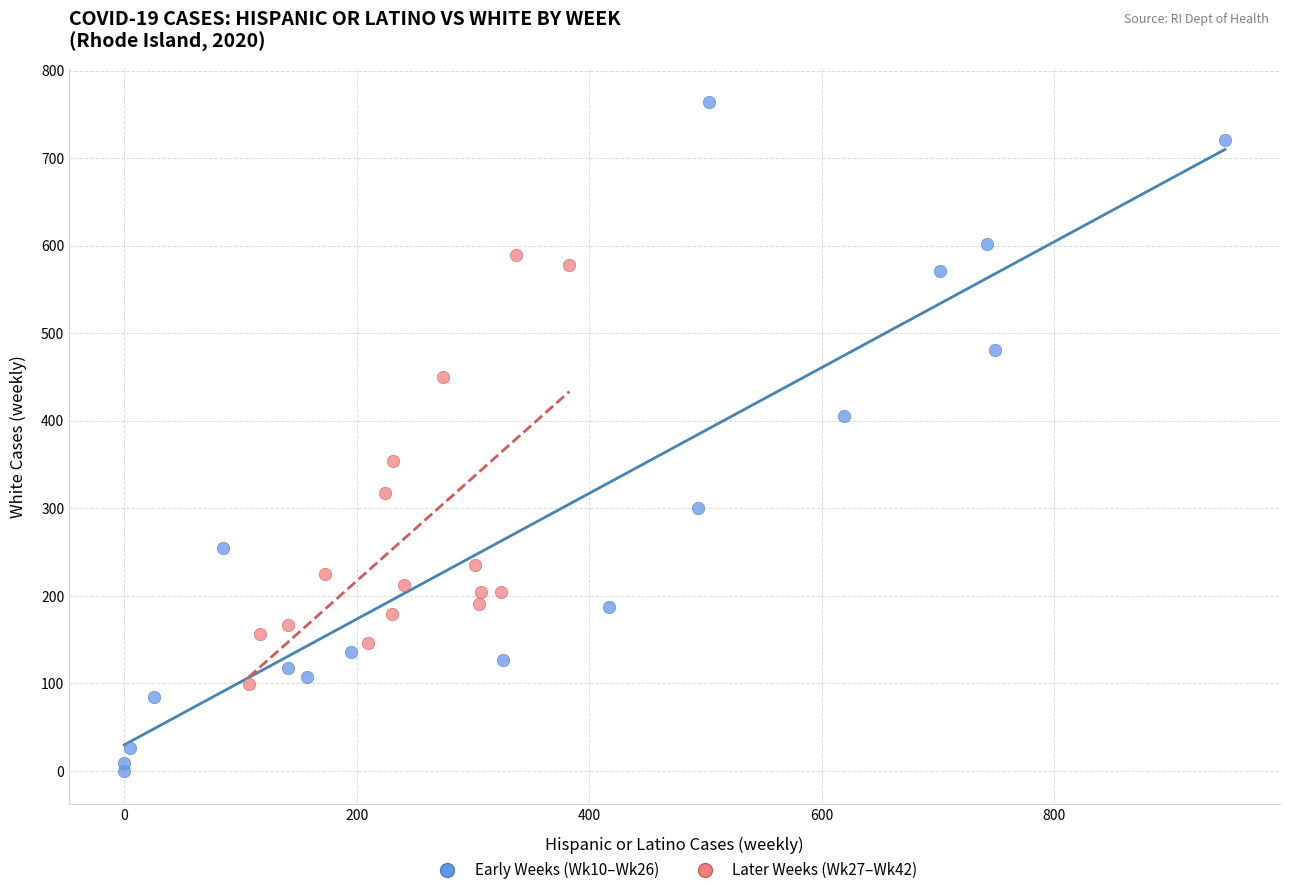

Which series reaches the minimum Y coordinate?

Early Weeks (Wk10–Wk26)